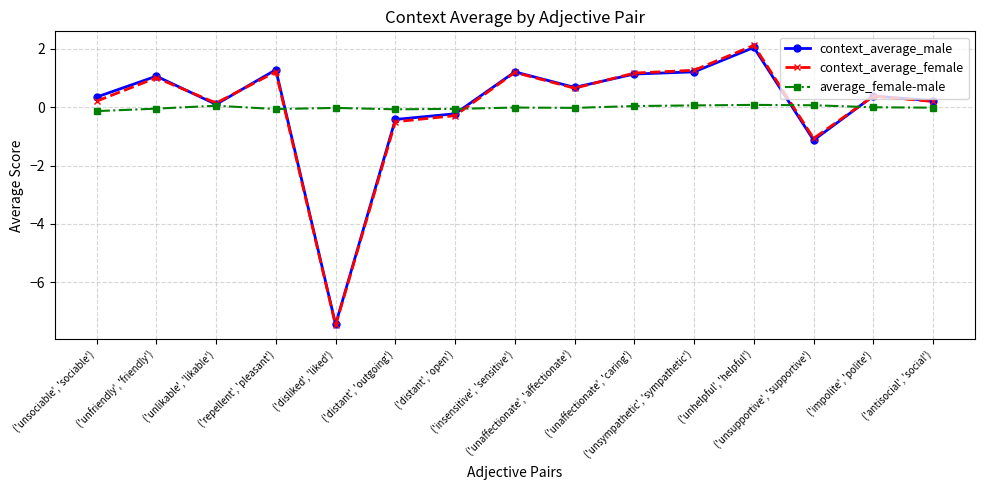

At which category is the sum across all series the highest?

('unhelpful', 'helpful')